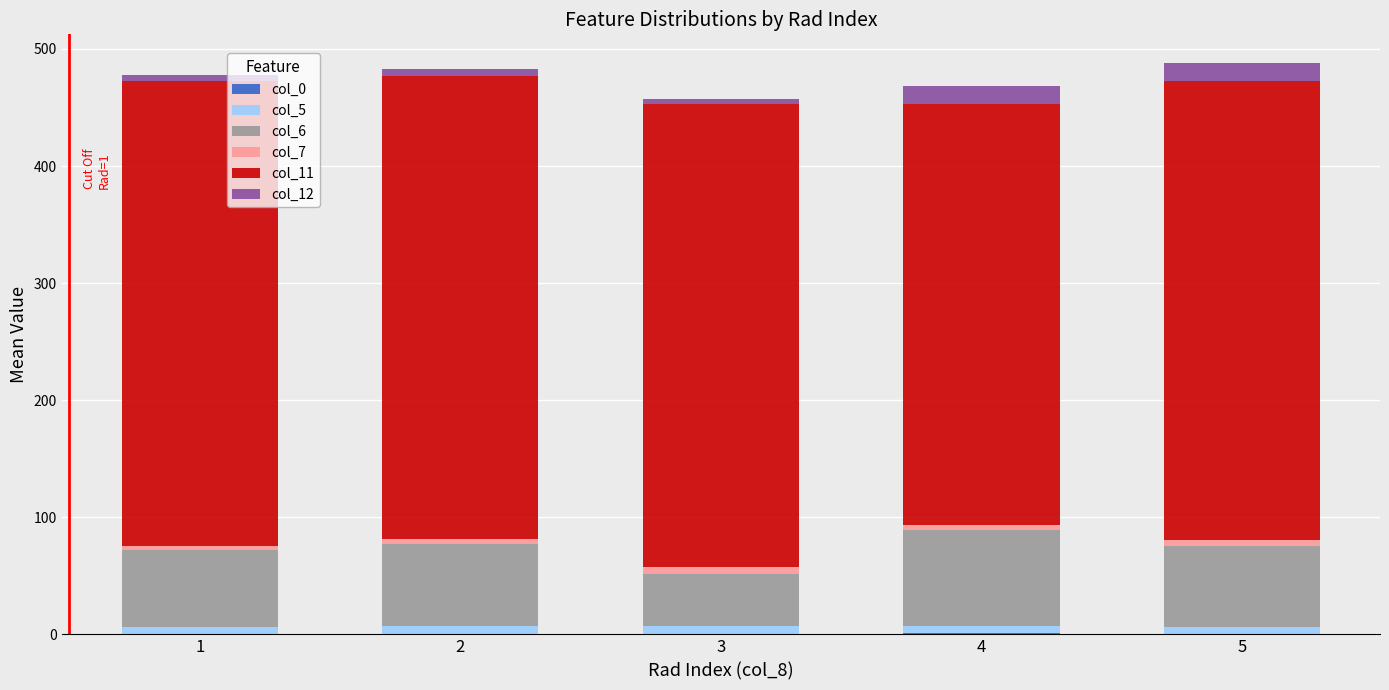

Count the number of data series in this chart.

6